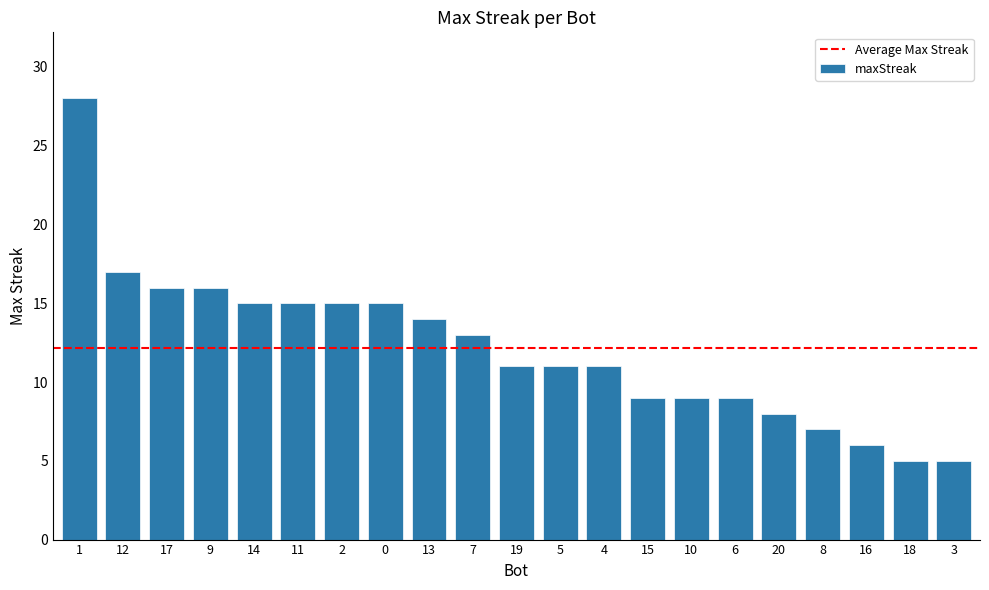

What is the label of the 19th bar from the right?

17